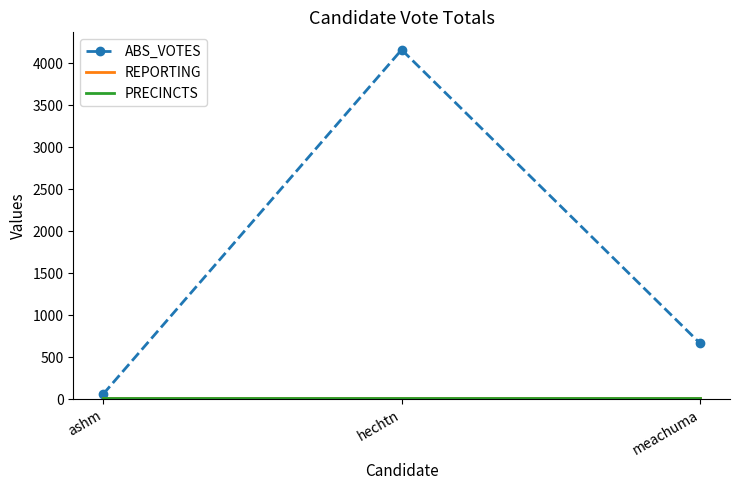

Is it true that PRECINCTS equals 9 at hechtn?

True